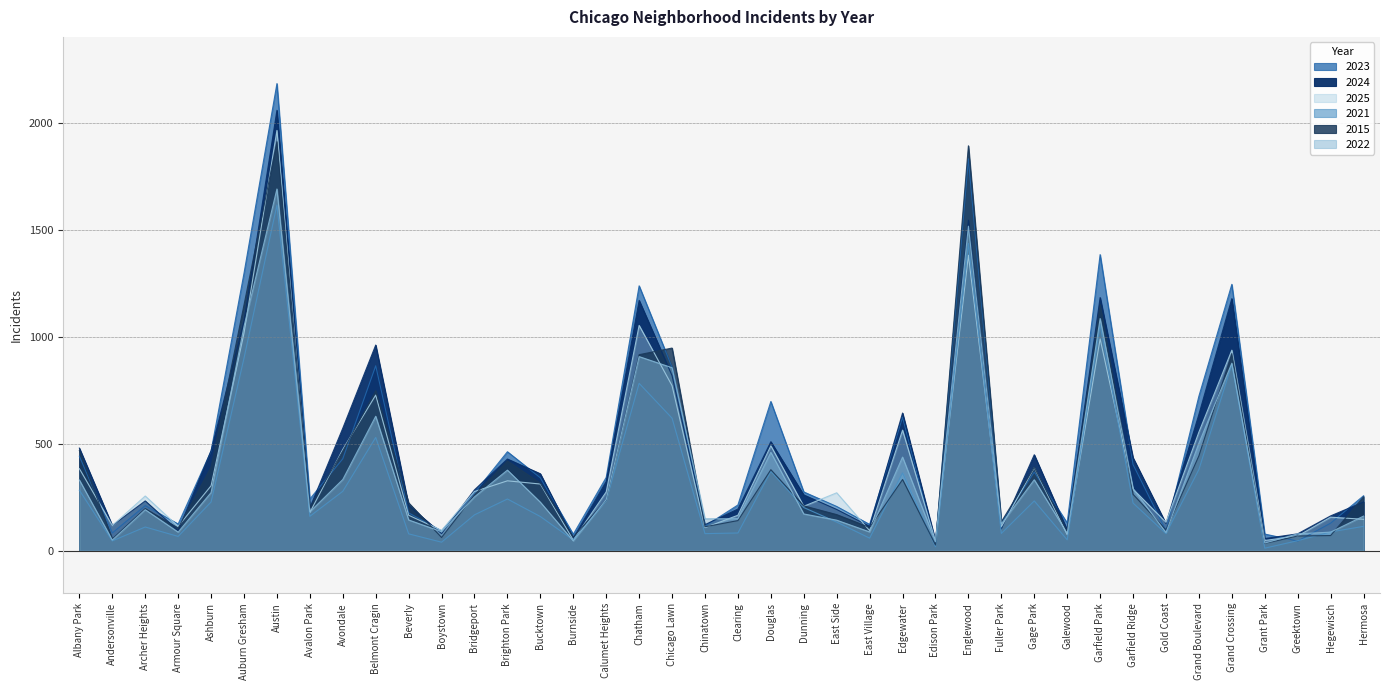

At which label does 2023 first exceed 274?

Albany Park